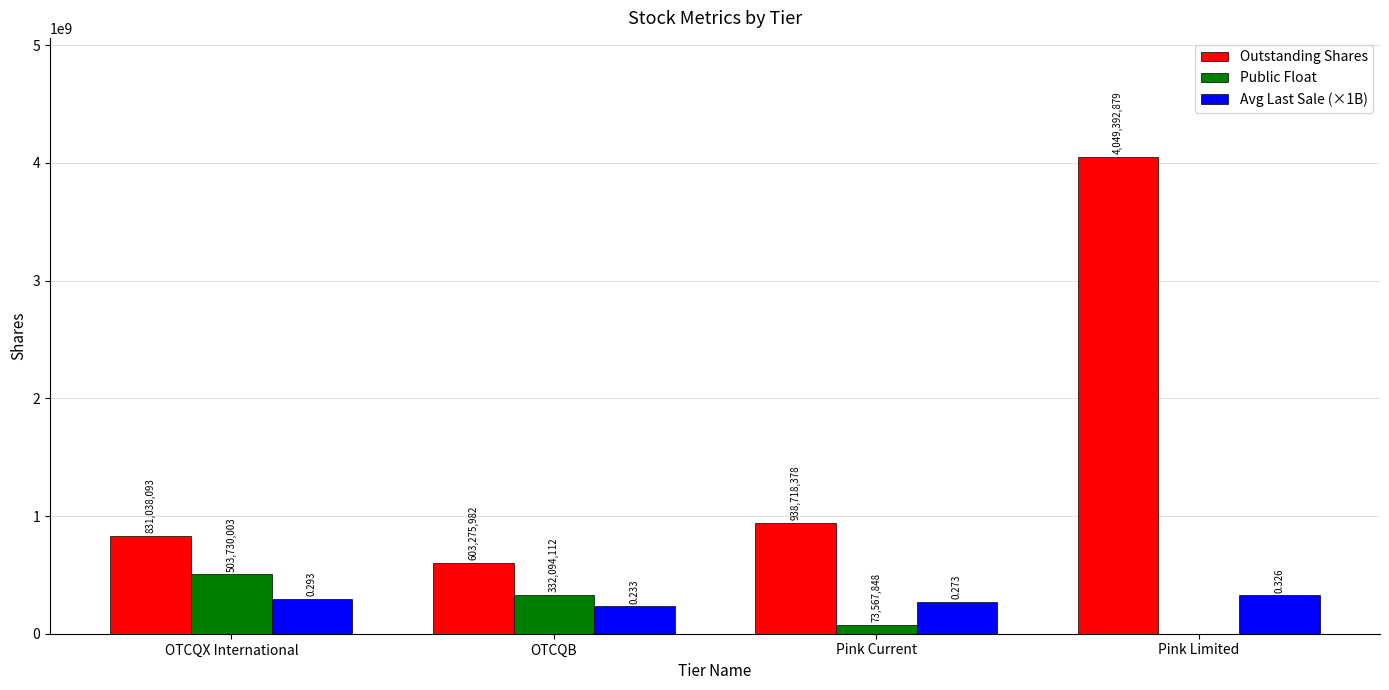

True or false: Public Float has a value of -152850801.1 at Pink Limited.

False